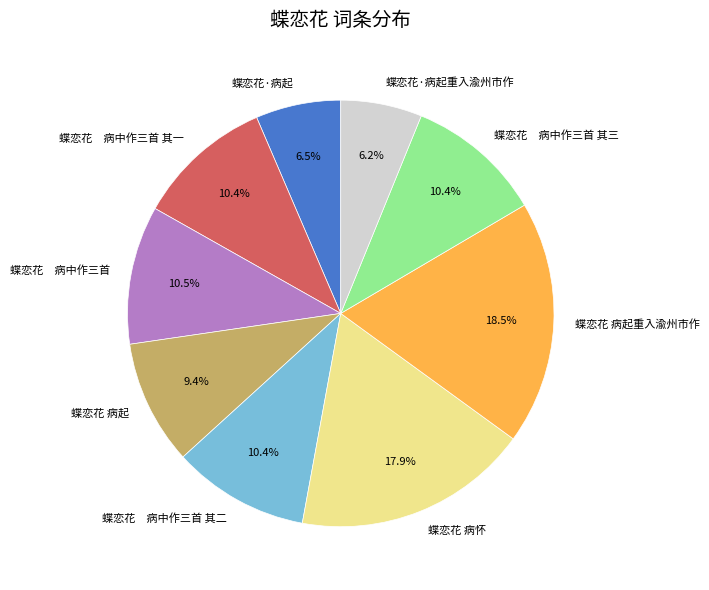

How many slices are in this pie chart?

9